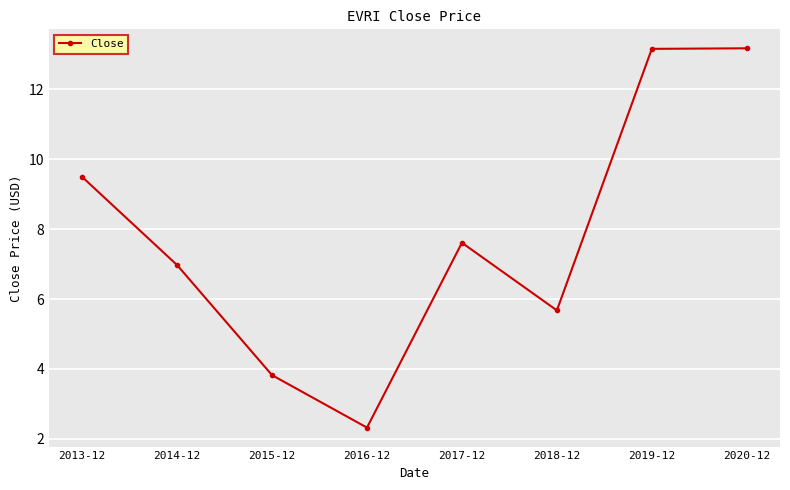

What is the difference between the maximum and minimum values?

10.9